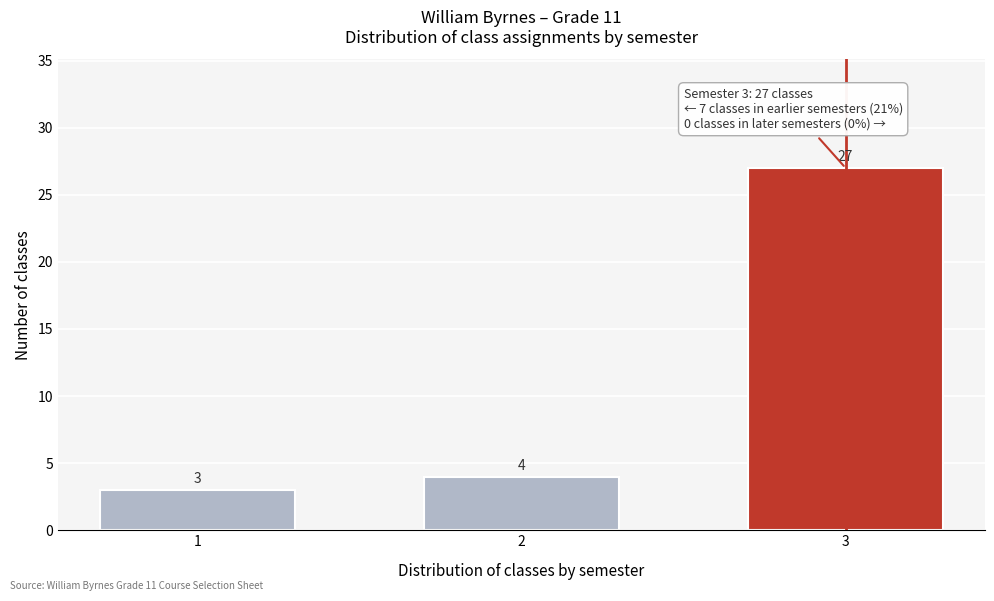

Reading left to right, extract all data points from this chart.

3	4	27